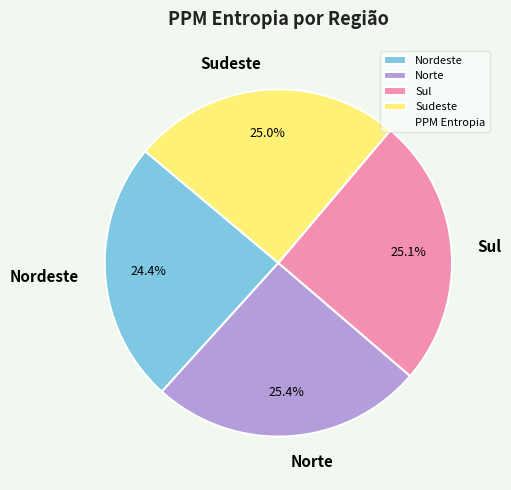

Count the number of slices in the pie.

4